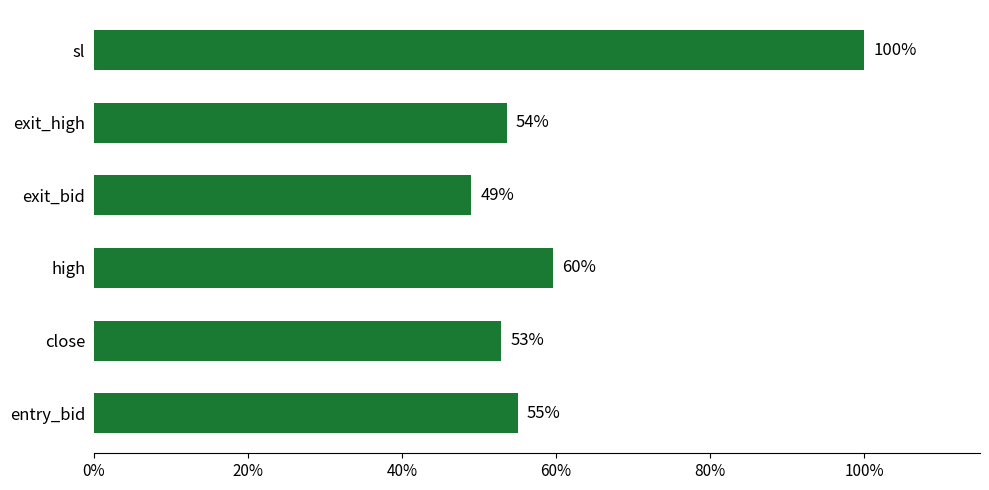

Where is the data nearest to the value 74?

high